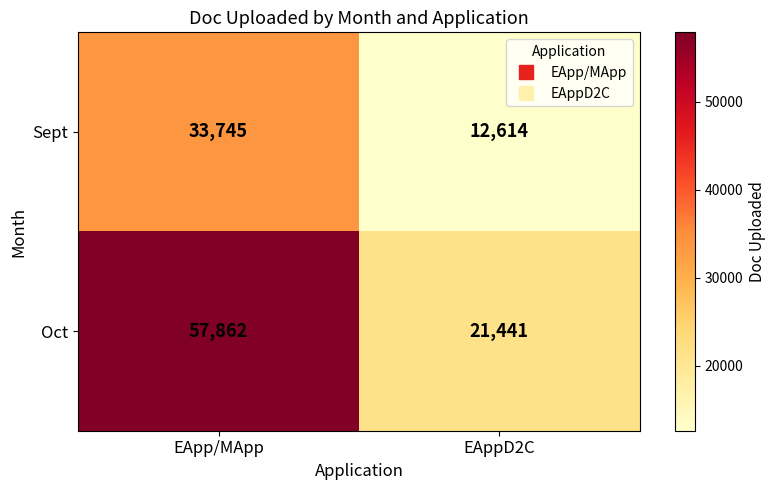

What is the minimum value for Sept?

12614